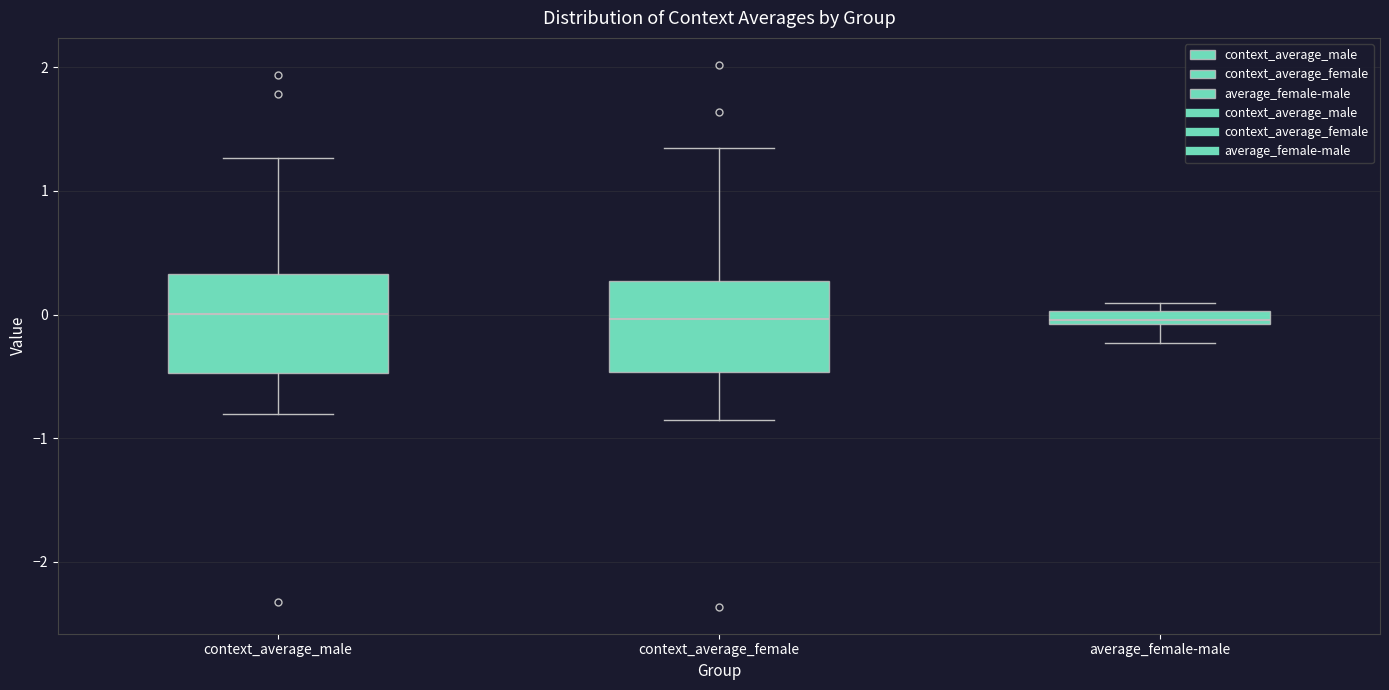

Where does the lower whisker of the box for context_average_female end on the y-axis? The values are not printed on the chart, so give them approximately, as read against the axis.

-0.9